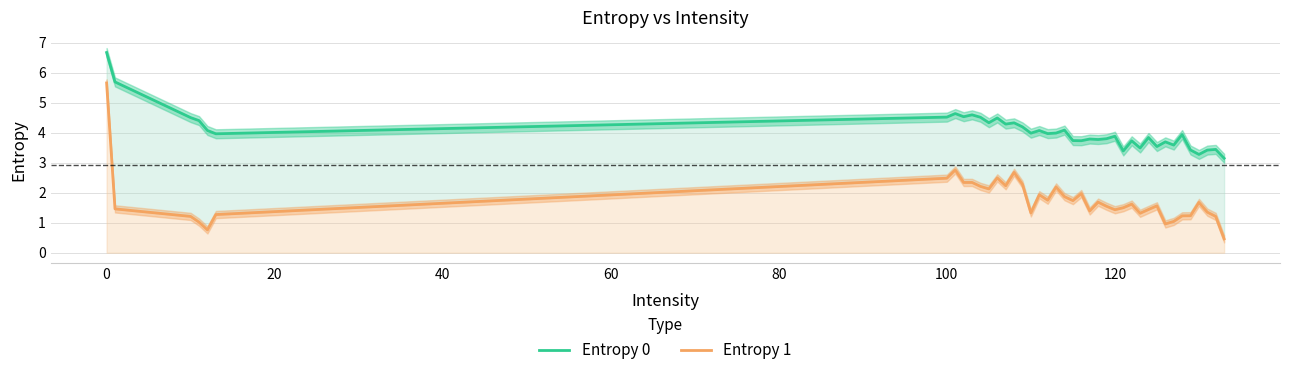

True or false: Entropy 0 and Entropy 1 cross at least once.

False